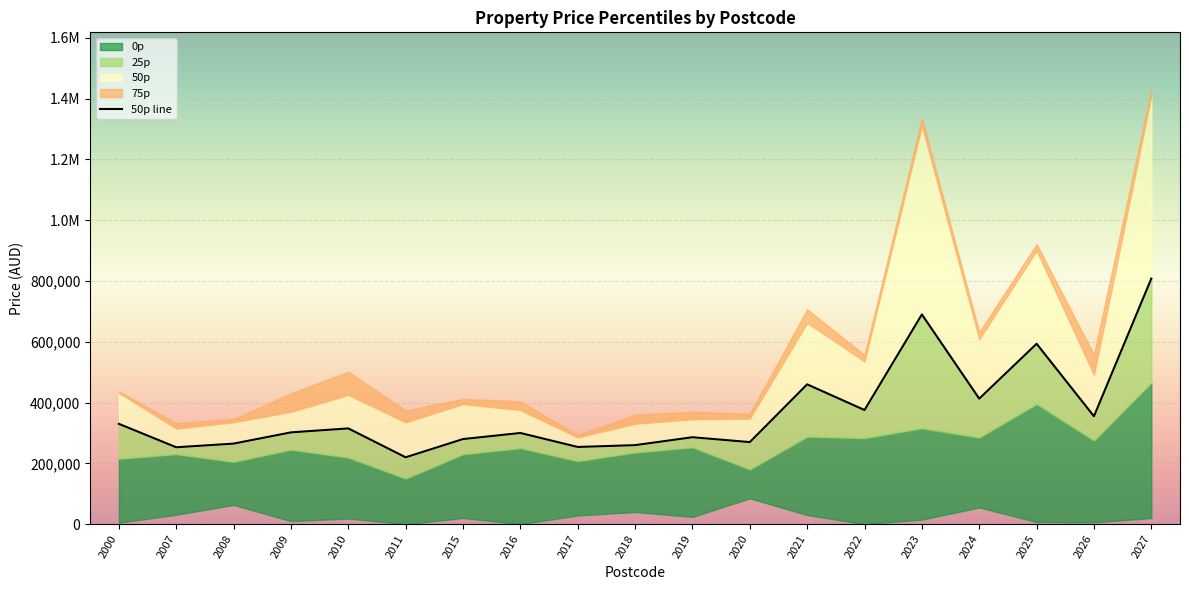

The value at 2020 is 447825. True or false?

False